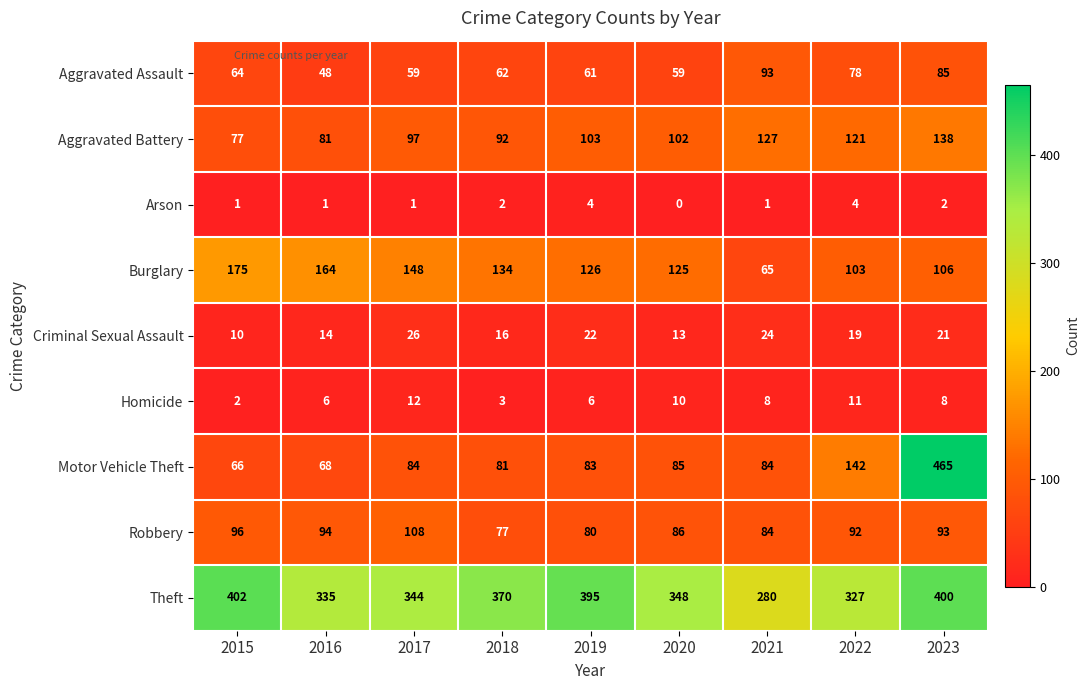

How many categories are shown in the chart?

9